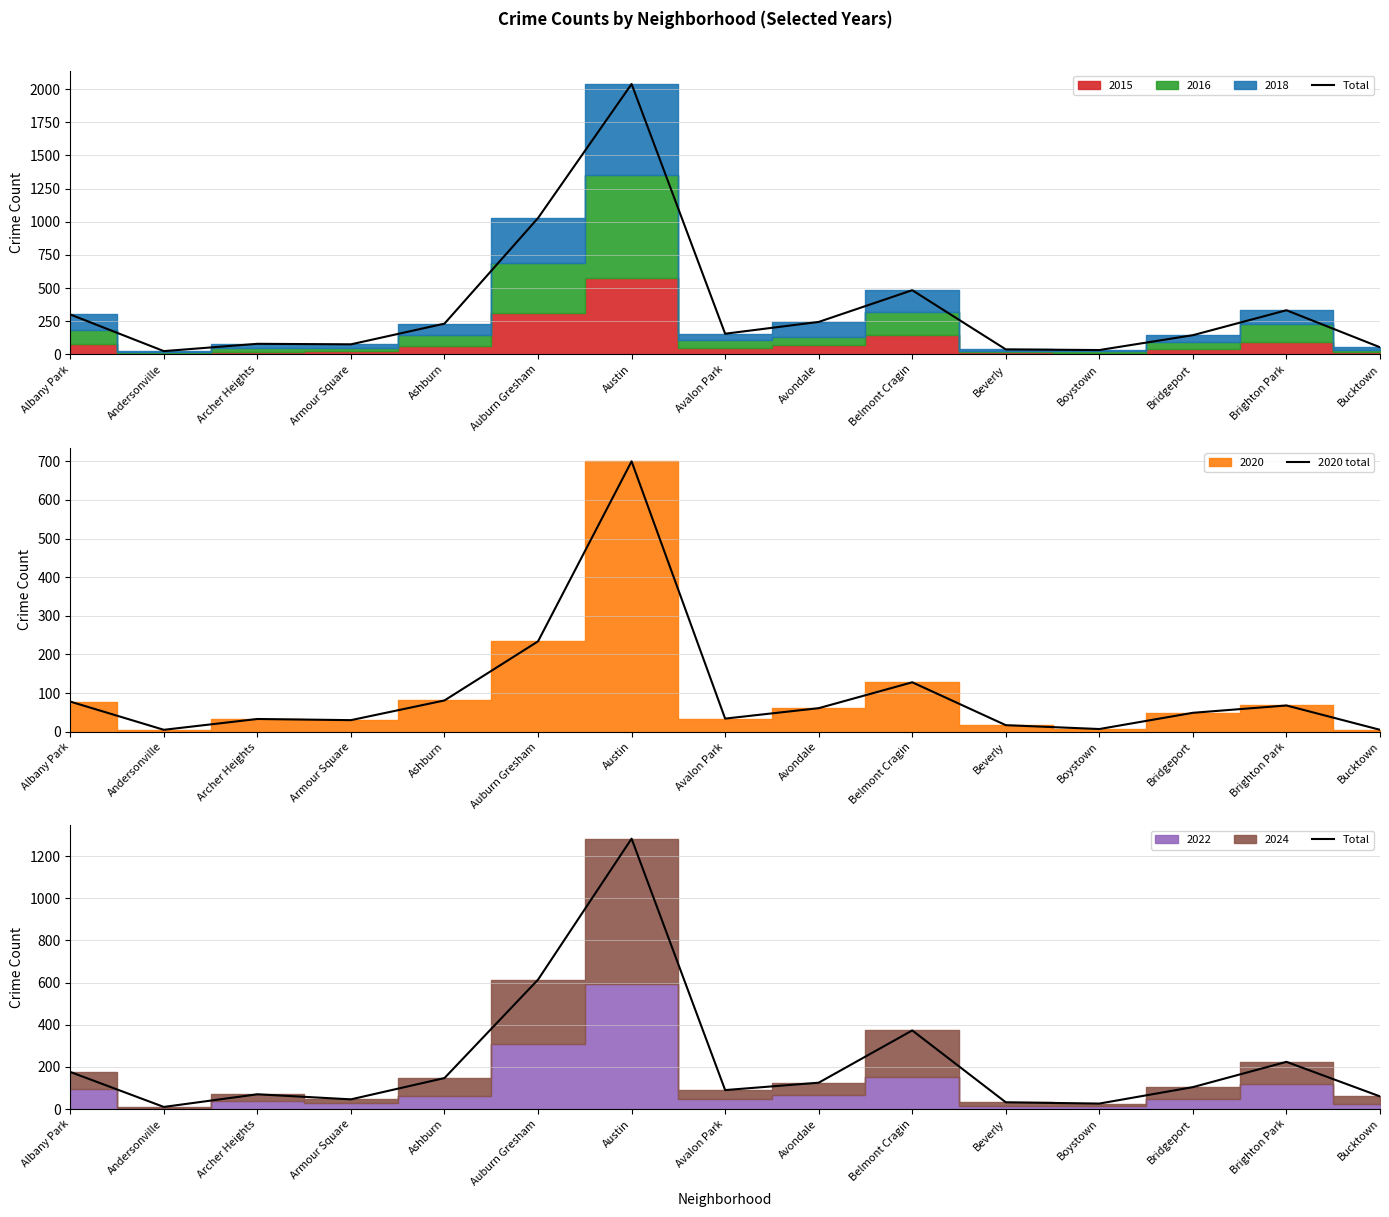

At which label does Total first exceed 104?

Albany Park